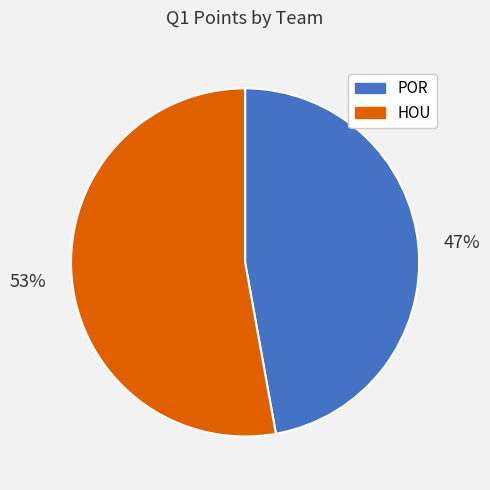

The HOU slice represents 53% of the pie. True or false?

True